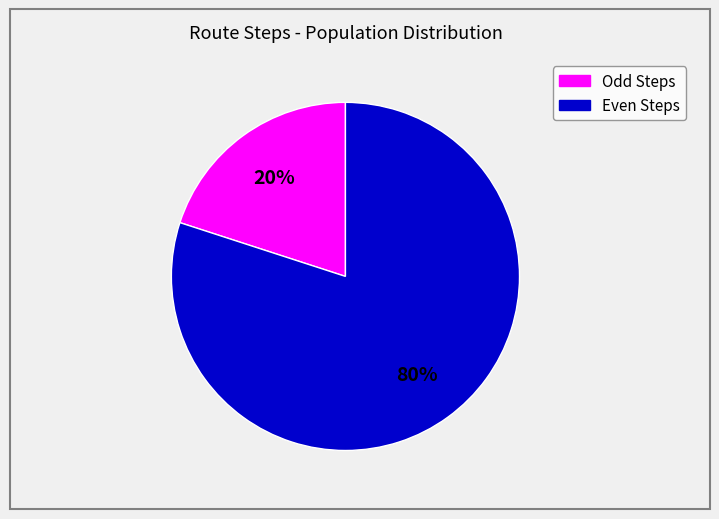

To the nearest percent, what is the average slice percentage?

50%